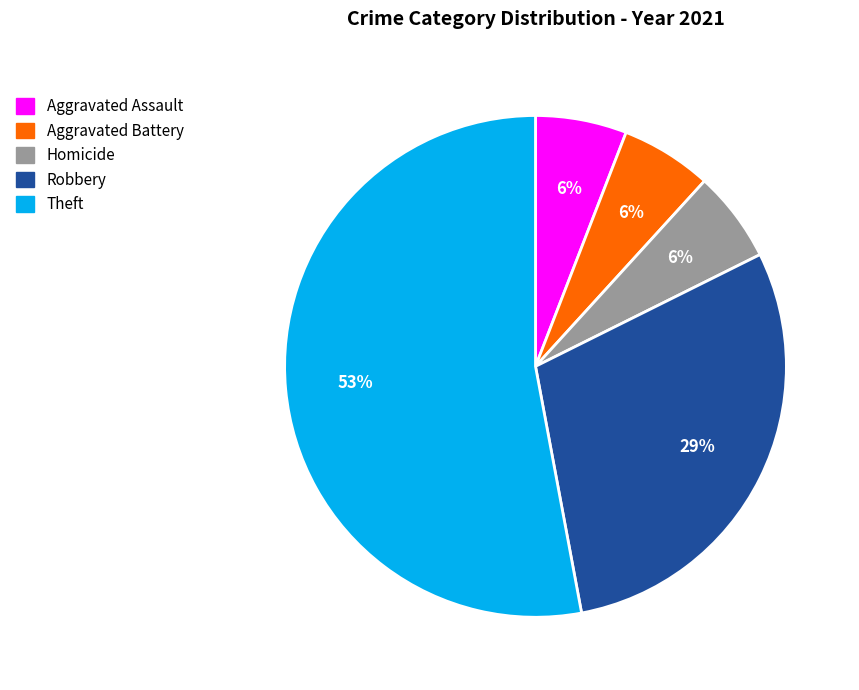

Do Theft and Homicide together represent more than half of the pie?

Yes